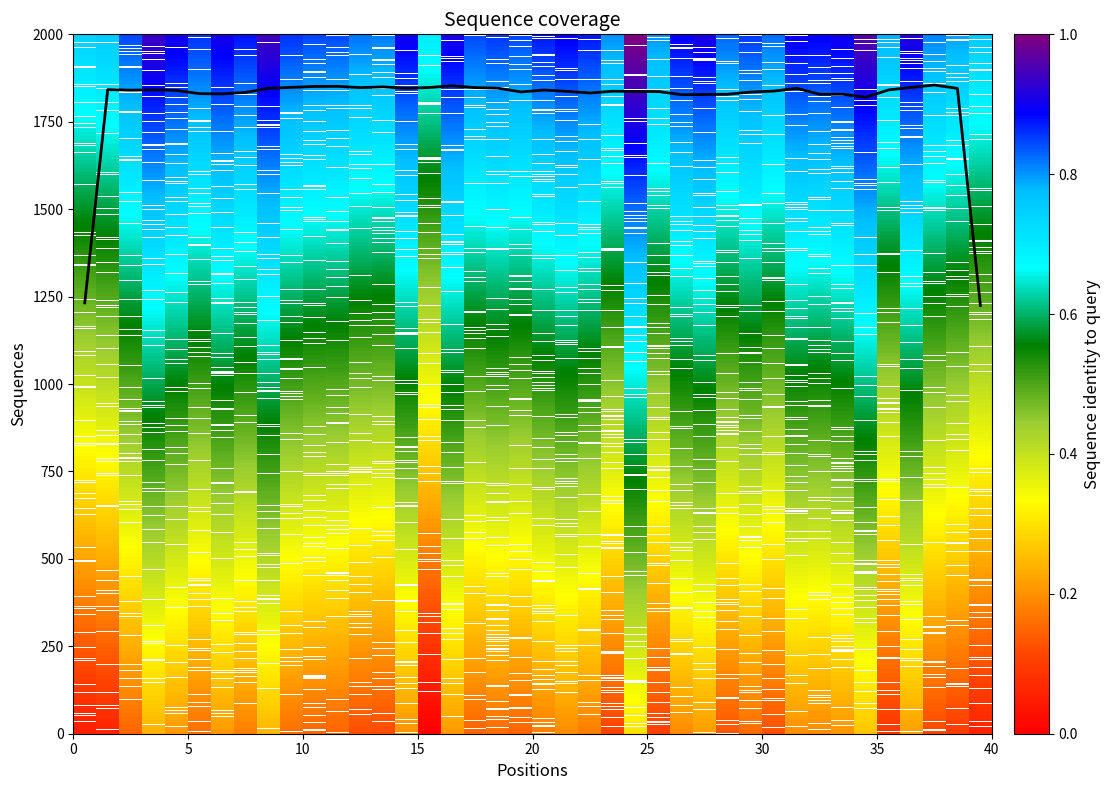

What is the maximum value shown in the chart?

1855.0